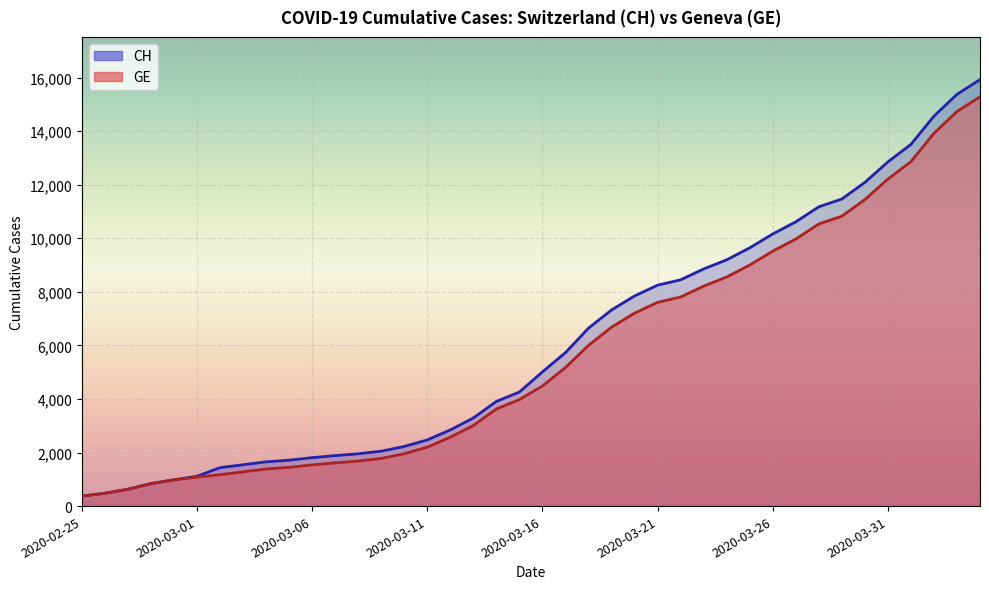

The CH series shows 2051 at 13. True or false?

True